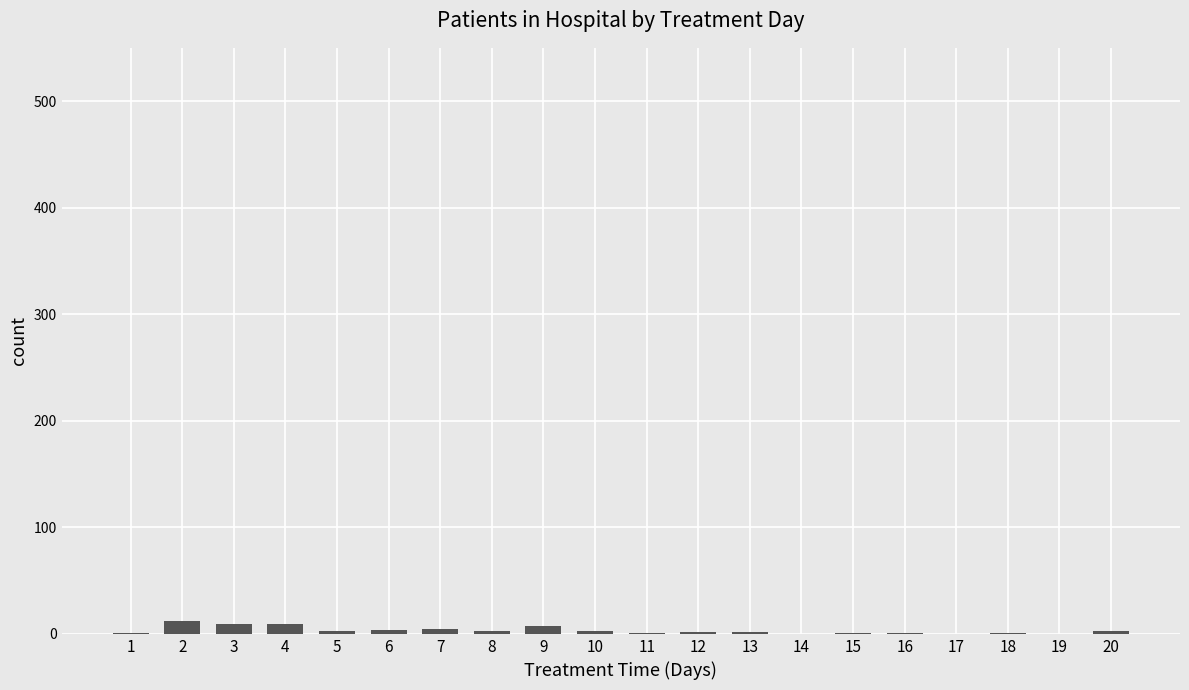

True or false: the data shows 1 at 11.

True